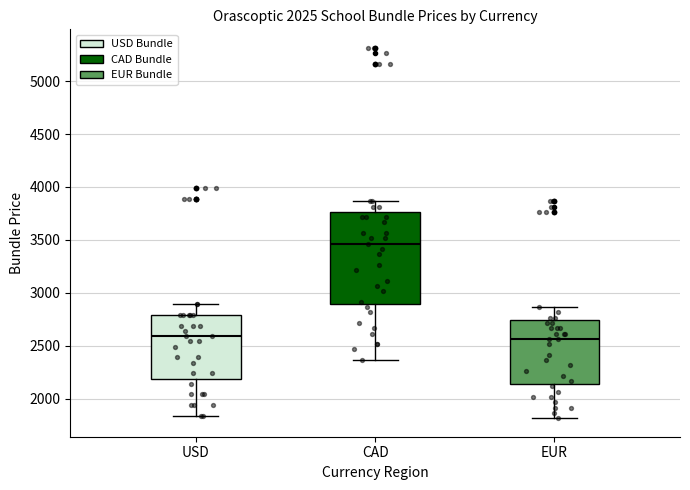

Where is the lower edge of the box for EUR on the y-axis? The values are not printed on the chart, so give them approximately, as read against the axis.

2150